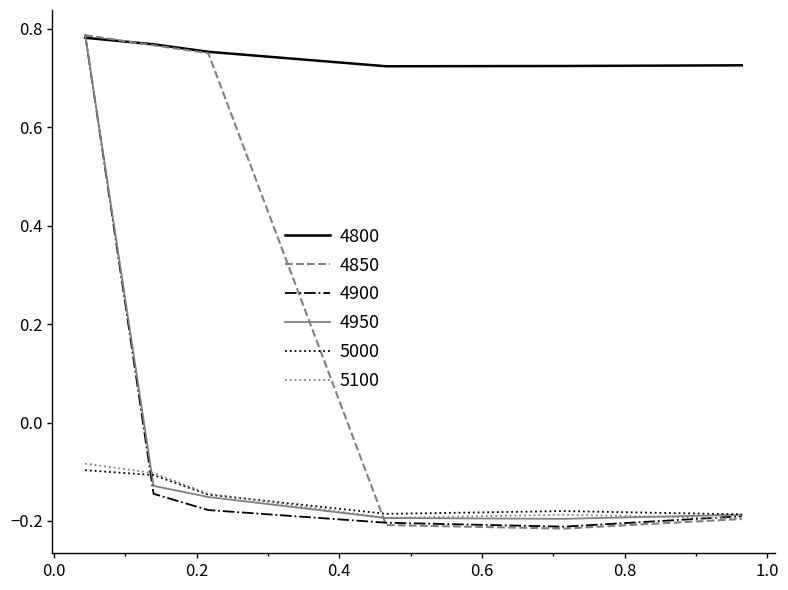

True or false: 4800 and 5000 intersect in this chart.

False